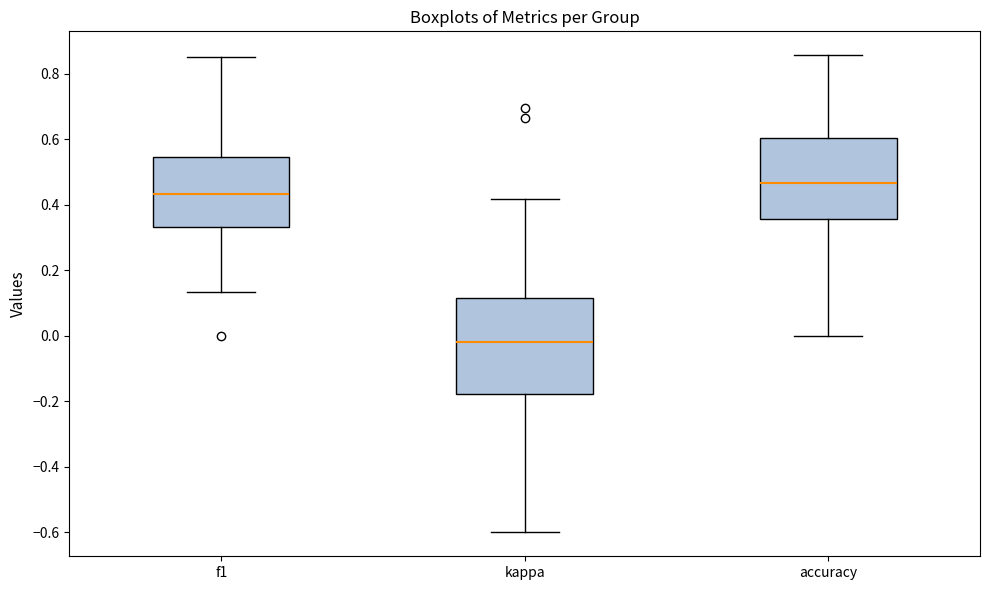

Reading left to right, read every box against the y-axis: the position of its median line, the range the box covers, and the ends of its whiskers. The values are not printed on the chart, so give them approximately, as read against the axis.

f1: median 0.44, box 0.34 to 0.54, whiskers 0.14 to 0.86
kappa: median -0.02, box -0.18 to 0.12, whiskers -0.60 to 0.42
accuracy: median 0.46, box 0.36 to 0.60, whiskers 0.00 to 0.86